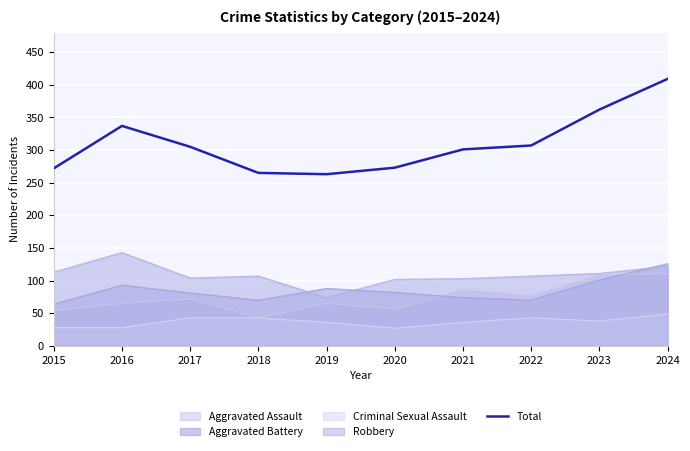

What is the difference between the maximum and minimum values?

146